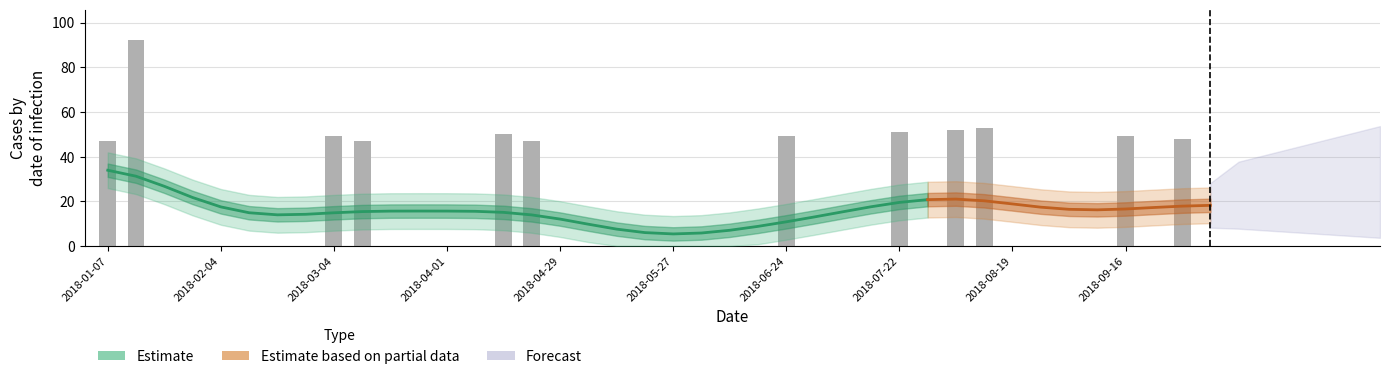

Reading right to left, extract all data points from this chart.

0	48	0	49	0	0	0	0	53	52	0	51	0	0	0	49	0	0	0	0	0	0	0	0	47	50	0	0	0	0	47	49	0	0	0	0	0	0	92	47